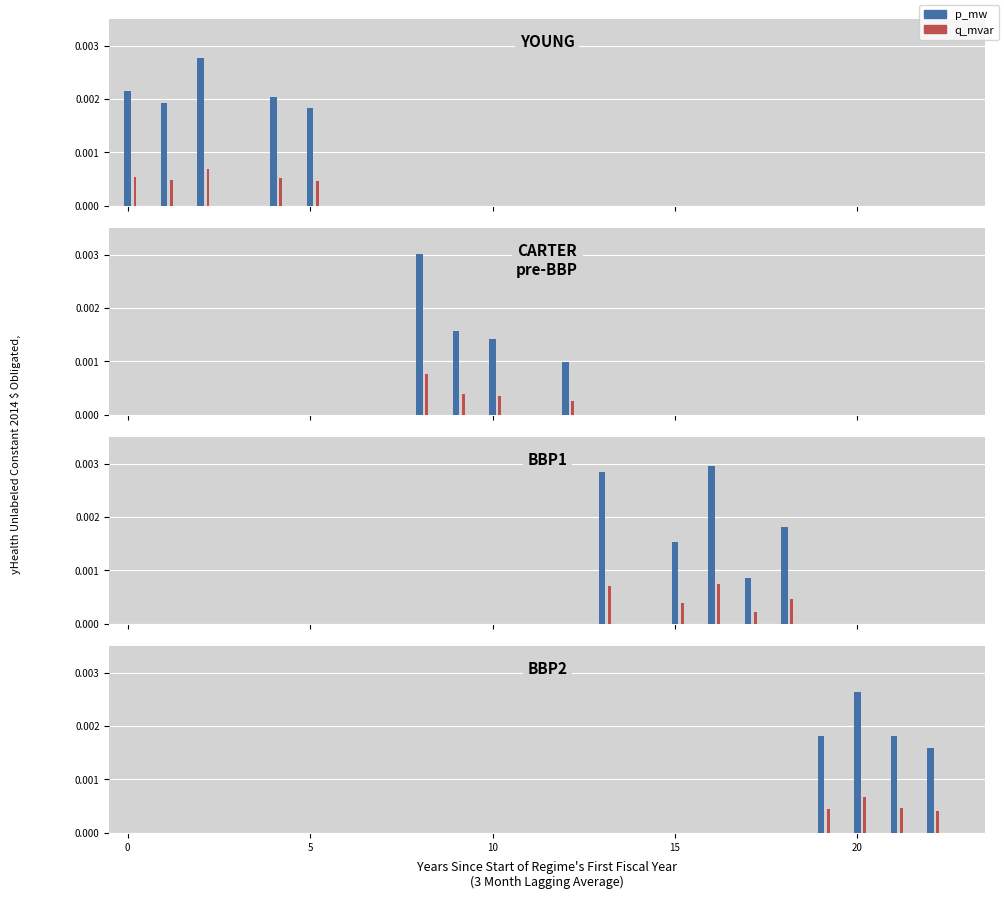

List the series in order of their overall mean, lowest first.

q_mvar, p_mw